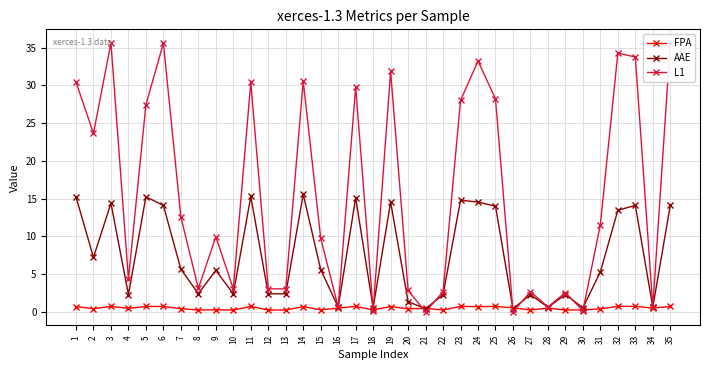

Which series has the widest spread of values?

L1